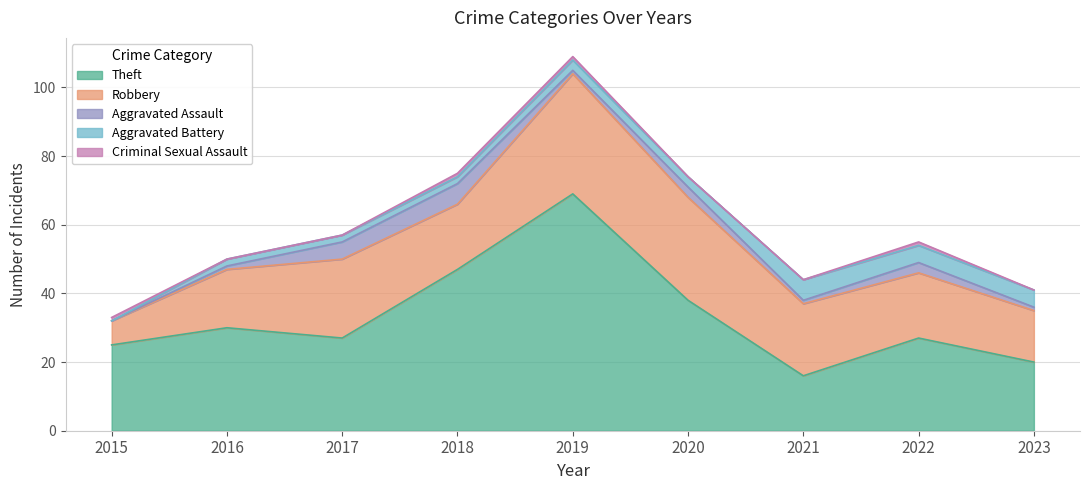

At which label does Robbery first exceed 19?

2017